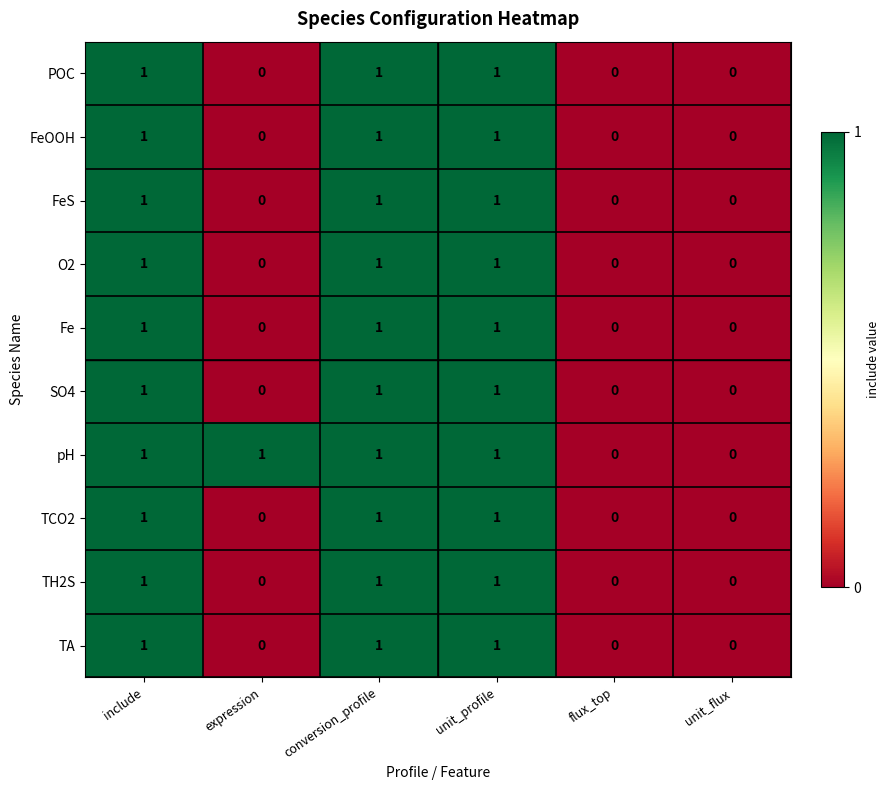

Count the FeS values in the range 0 to 1.

6